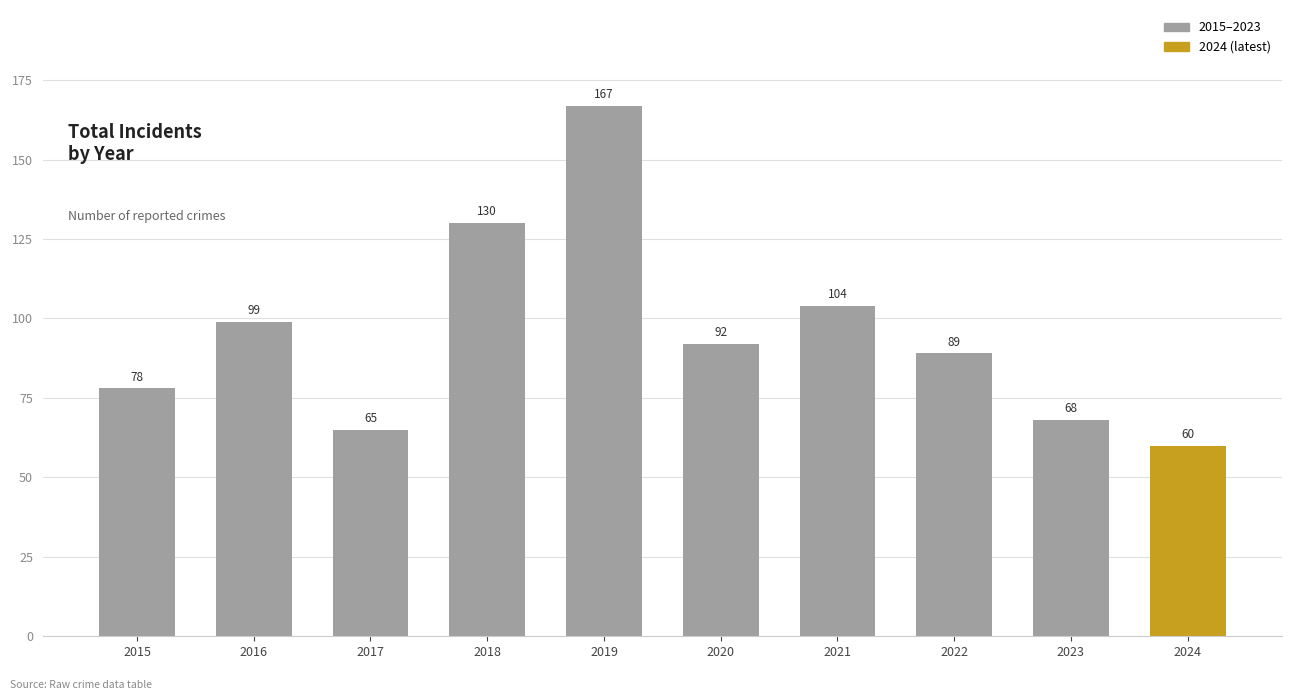

Reading right to left, list all the values displayed in this chart.

2024=60	2023=68	2022=89	2021=104	2020=92	2019=167	2018=130	2017=65	2016=99	2015=78